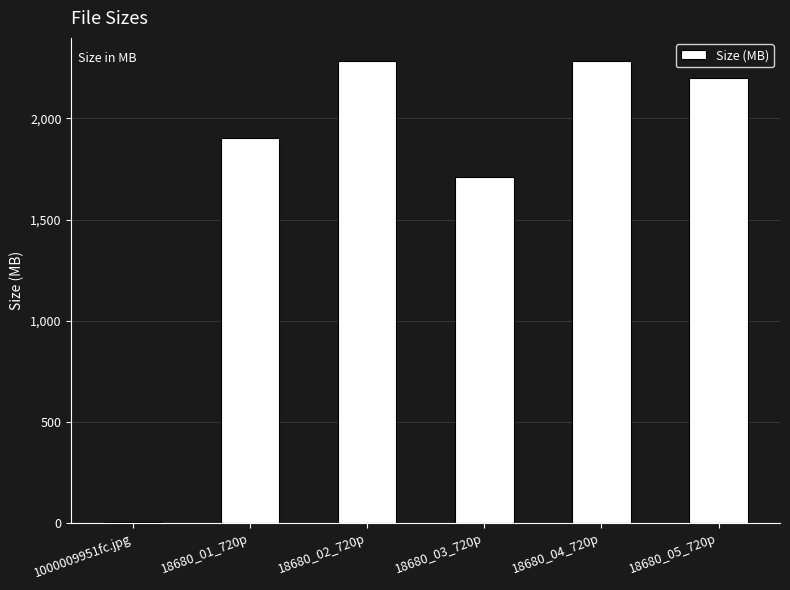

How many series are shown in this chart?

1